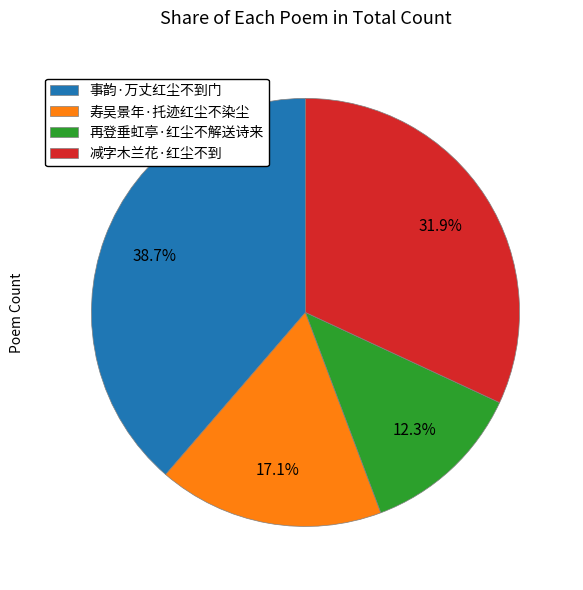

To the nearest percent, what is the difference between the 再登垂虹亭·红尘不解送诗来 and 寿吴景年·托迹红尘不染尘 slice percentages?

5%